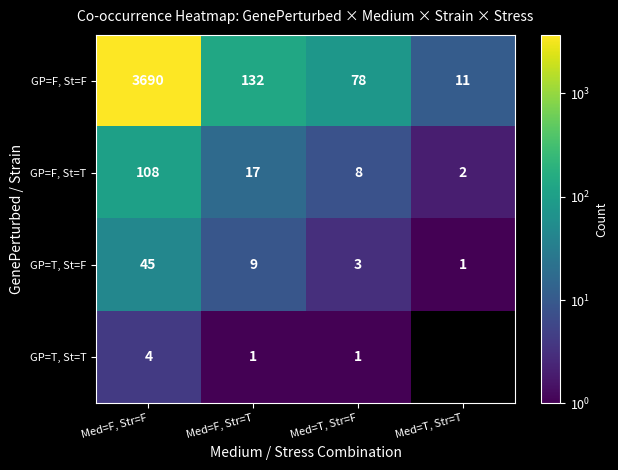

Where is GP=T, St=T nearest to the value 2?

Med=F, Str=T